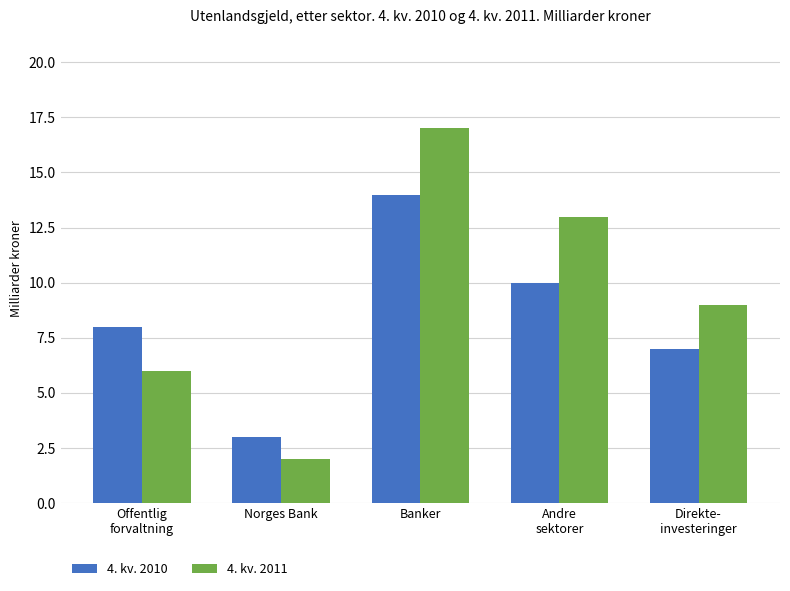

Read the 4. kv. 2010 value at Banker.

14